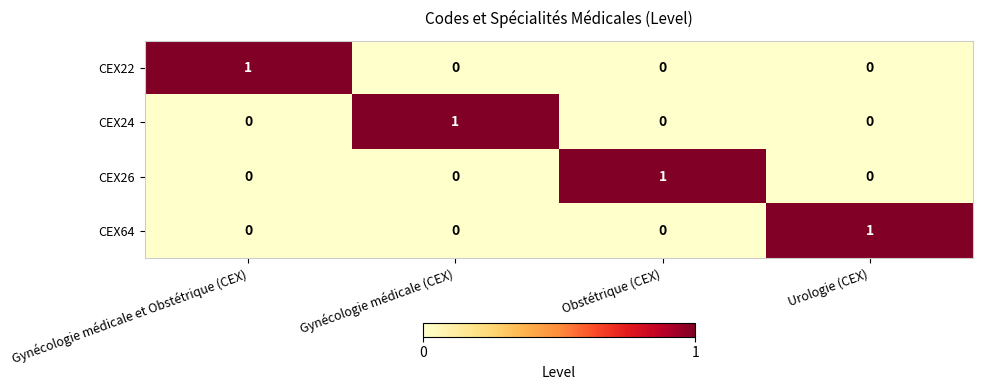

Count the CEX64 values in the range 0 to 1.

4